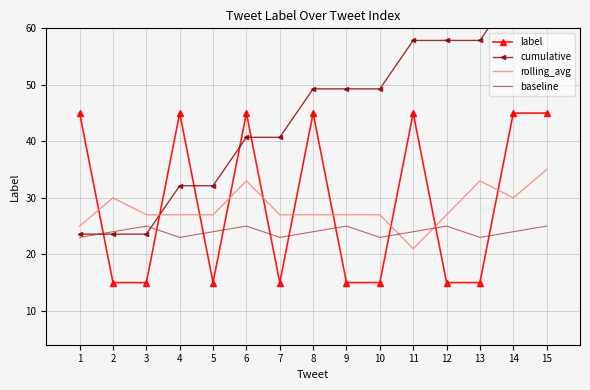

How many interior local peaks does the baseline series have?

4